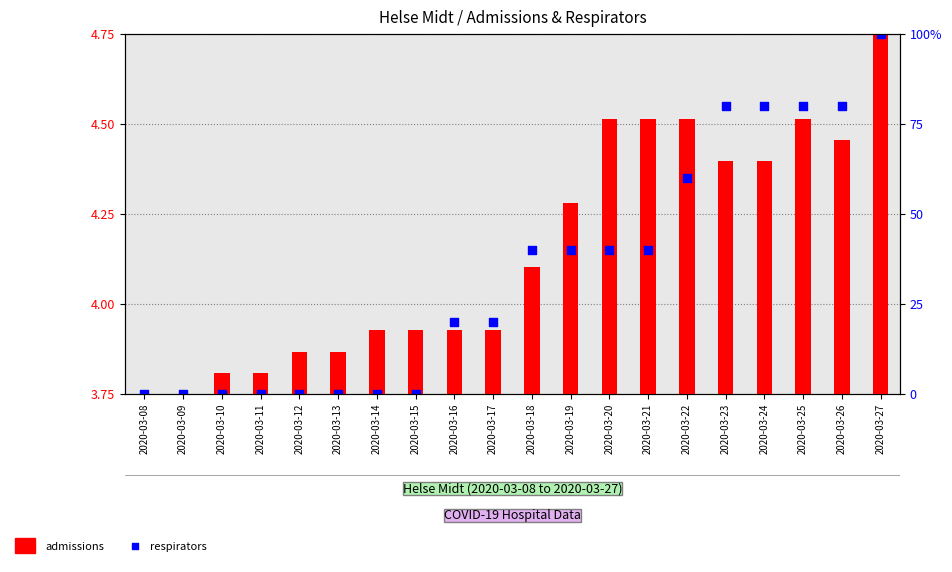

Between 2020-03-25 and 2020-03-14, which is larger?

2020-03-25